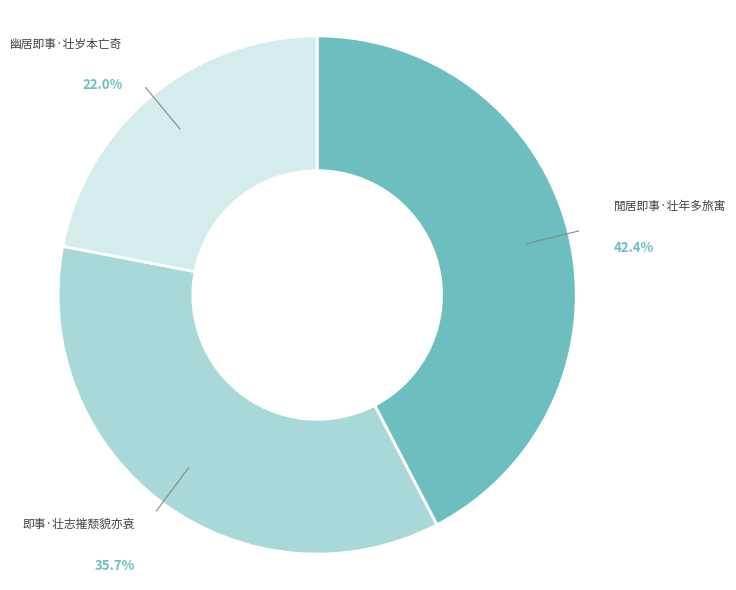

True or false: 閒居即事·壮年多旅寓 accounts for 33% of the total.

False